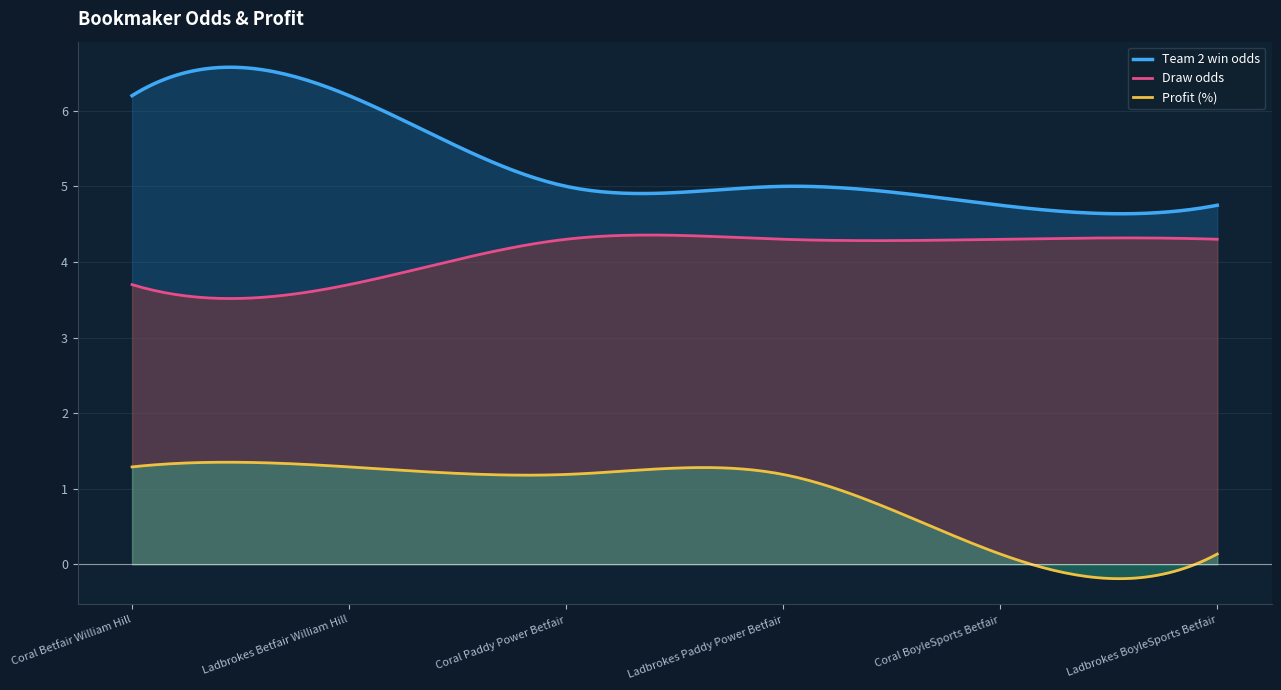

How many data points in Draw odds are above 4?

4